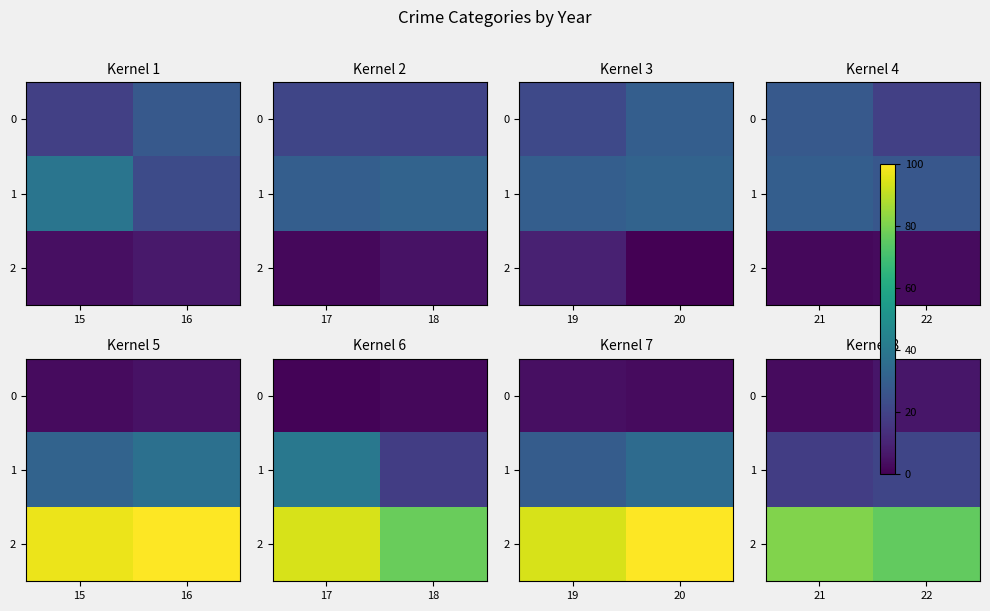

At which category is the sum across all series the highest?

22